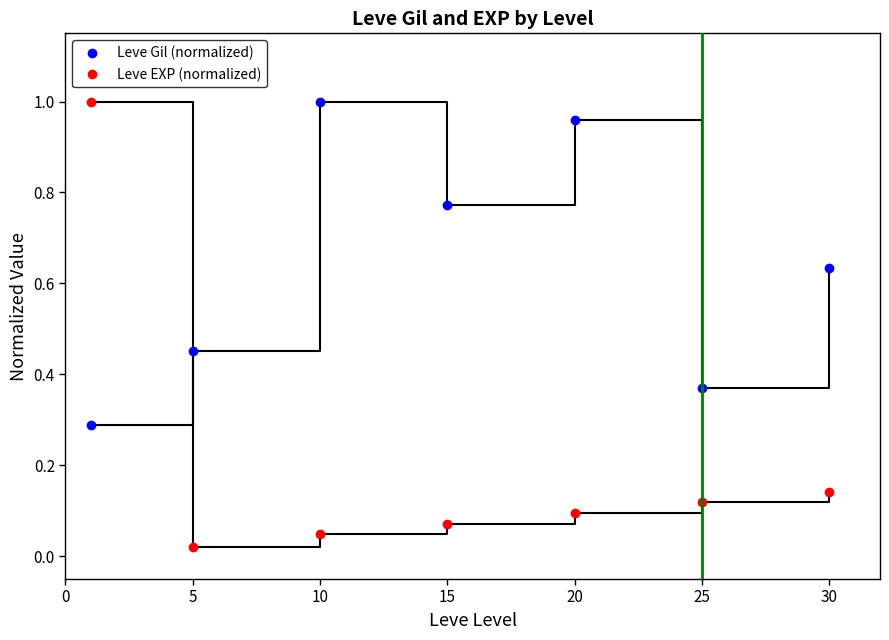

True or false: Leve Gil (normalized) and Leve EXP (normalized) cross at least once.

True